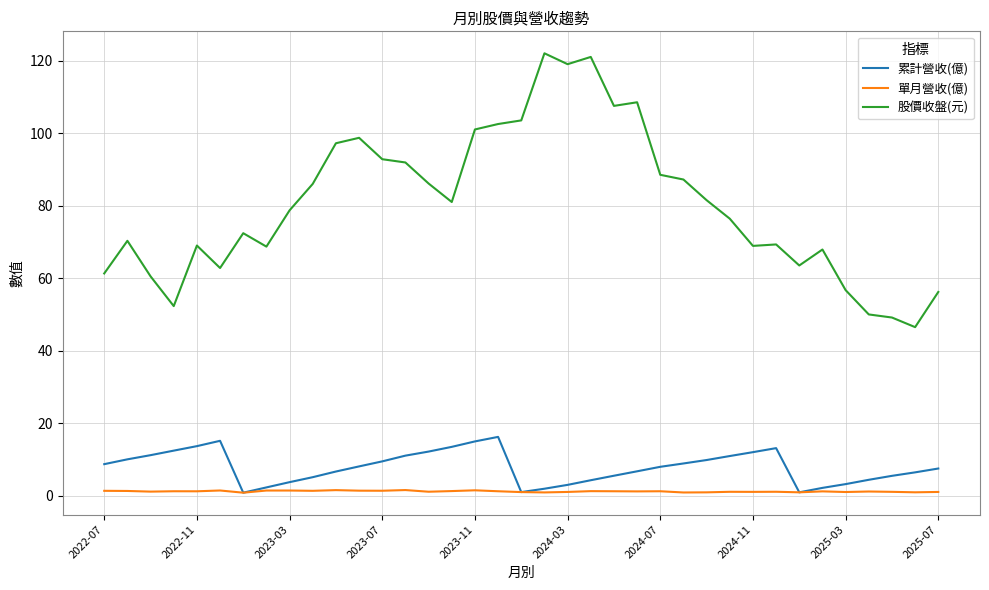

True or false: 累計營收(億) and 股價收盤(元) cross at least once.

False